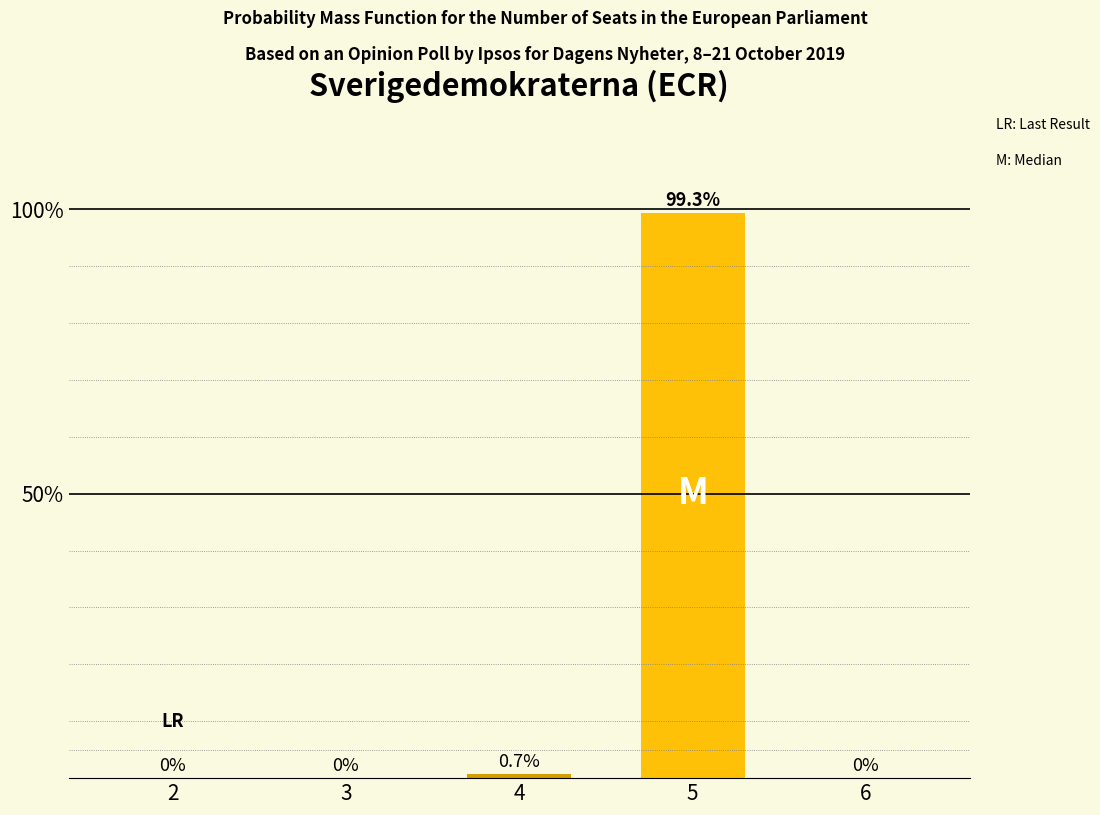

The chart shows a value of 0.0 at 6. True or false?

True